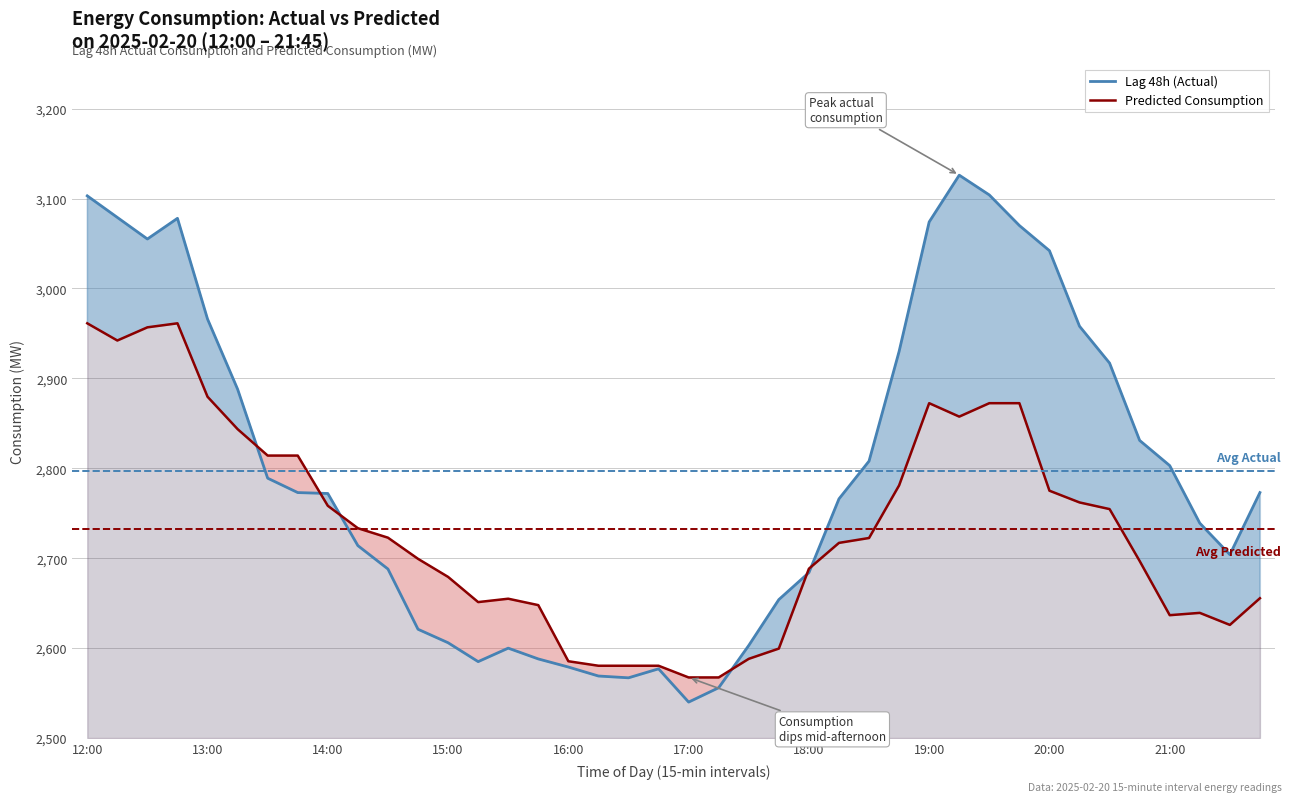

What is the average value of the Lag 48h (Actual) series?

2797.0